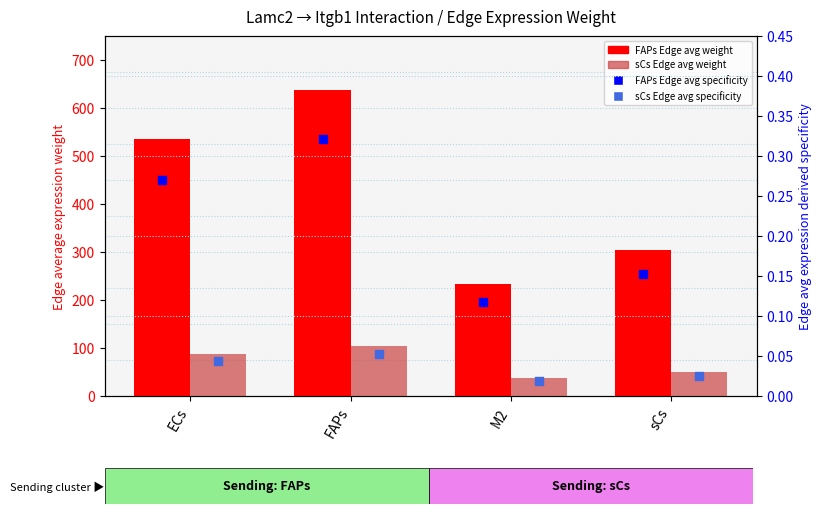

Which series contains the highest Y value?

FAPs Edge avg weight